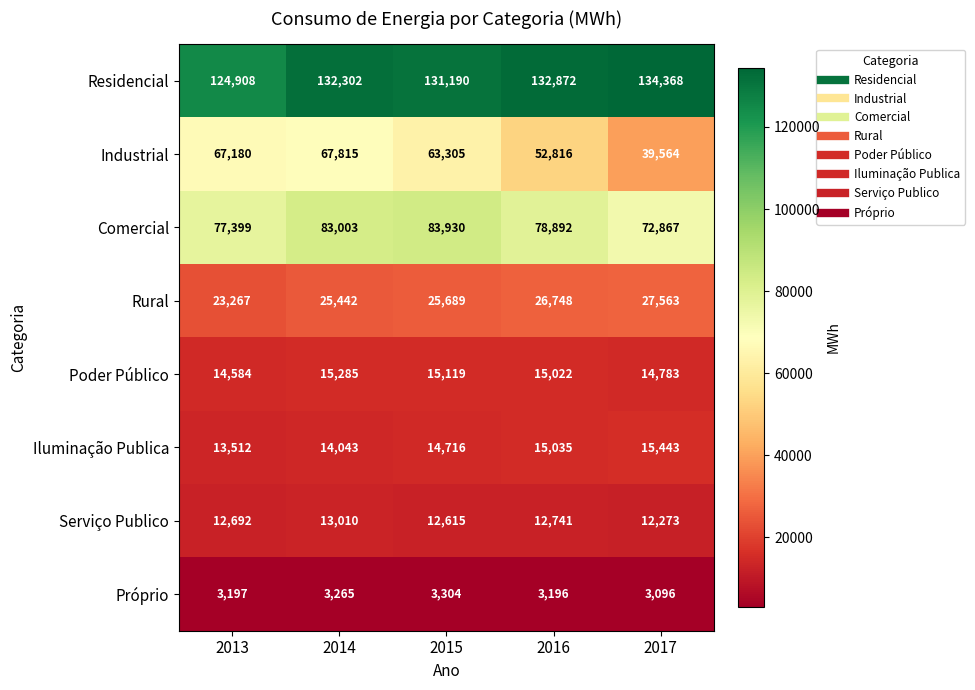

Rank the series by their maximum value, from highest to lowest.

Residencial, Comercial, Industrial, Rural, Iluminação Publica, Poder Público, Serviço Publico, Próprio